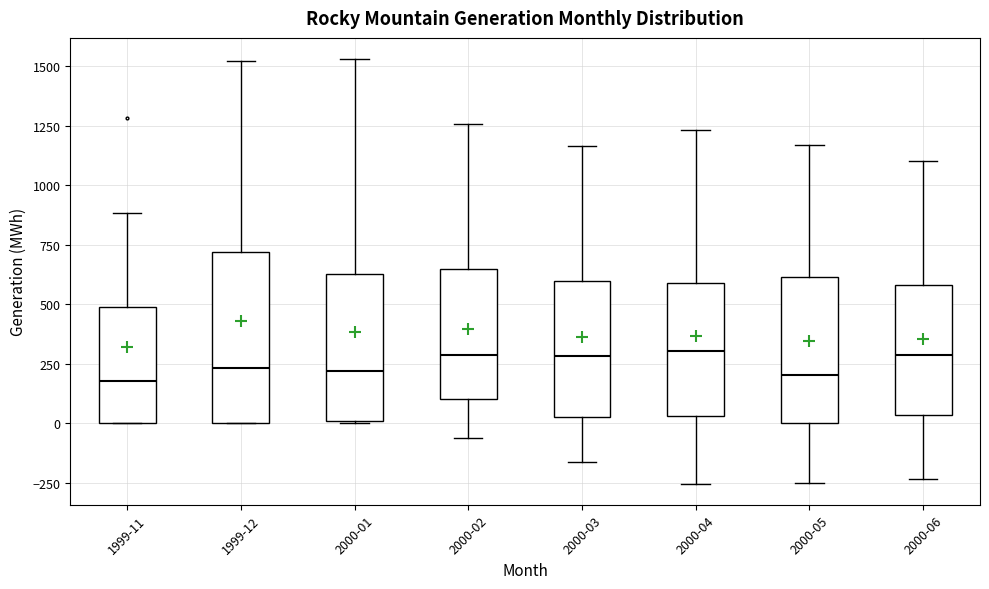

Reading left to right, transcribe this box plot: for each box, give where its median line is, the range the box spans, and where its two whiskers end, as read against the y-axis. The values are not printed on the chart, so give them approximately, as read against the axis.

1999-11: median 200, box 0 to 500, whiskers 0 to 900
1999-12: median 250, box 0 to 700, whiskers 0 to 1500
2000-01: median 200, box 0 to 650, whiskers 0 to 1550
2000-02: median 300, box 100 to 650, whiskers -50 to 1250
2000-03: median 300, box 50 to 600, whiskers -150 to 1150
2000-04: median 300, box 50 to 600, whiskers -250 to 1250
2000-05: median 200, box 0 to 600, whiskers -250 to 1150
2000-06: median 300, box 50 to 600, whiskers -250 to 1100